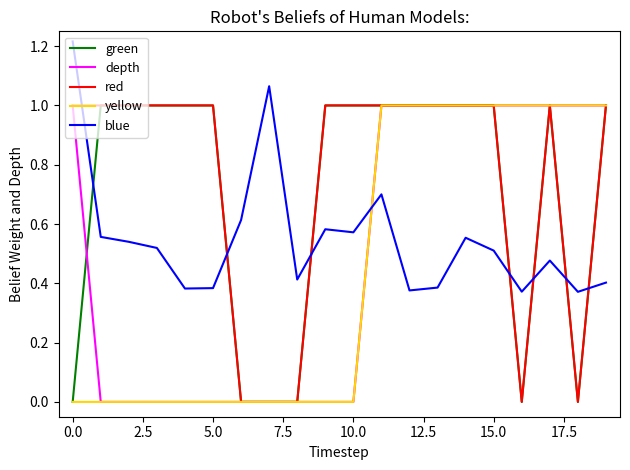

What is the highest value of the red series?

1.0